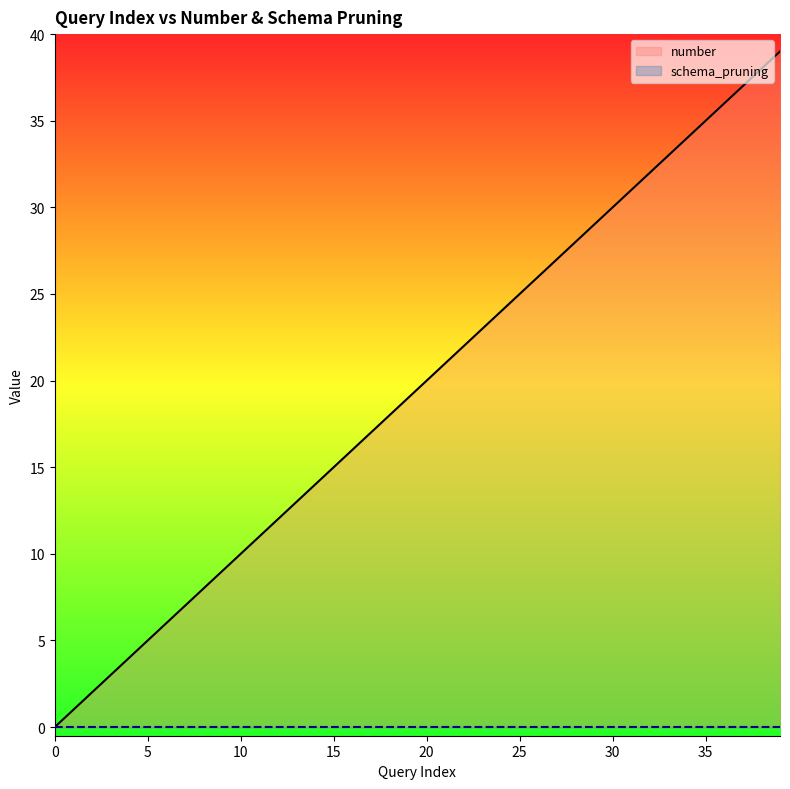

Is the value of schema_pruning at 25 greater than the value of number at 33?

No